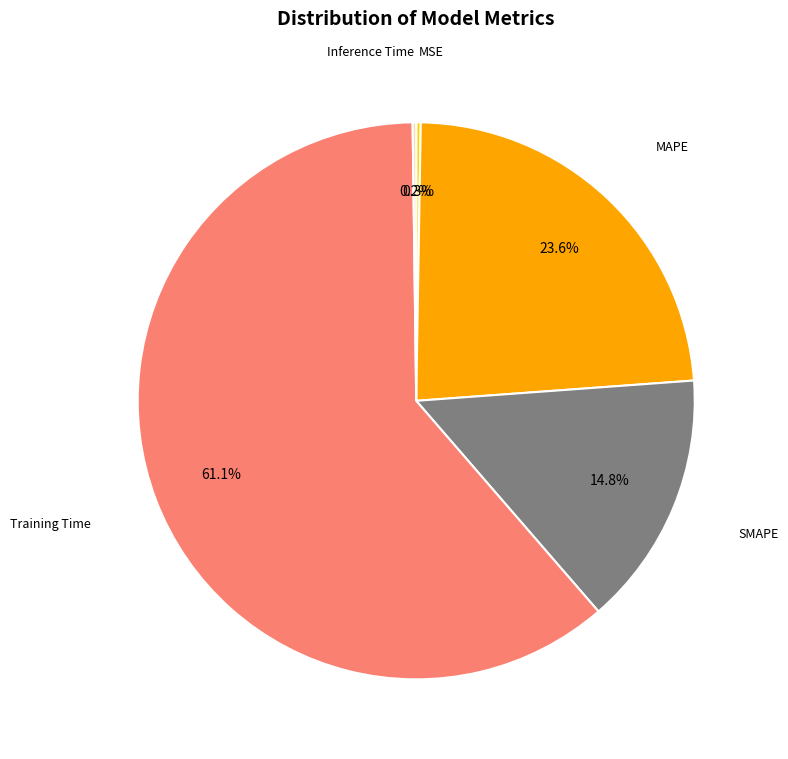

Is there any slice that represents more than half of the pie?

Yes